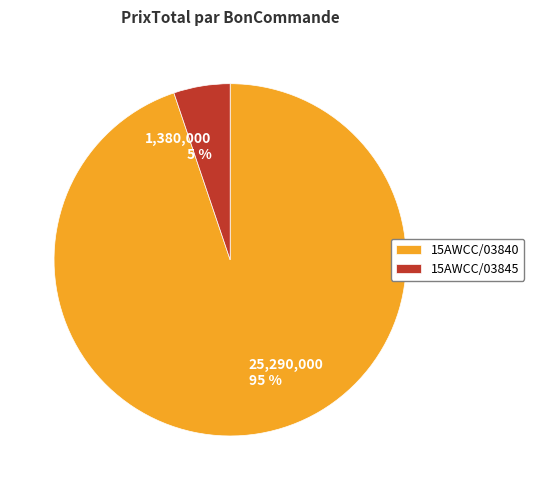

Rank the categories by value from highest to lowest.

15AWCC/03840, 15AWCC/03845